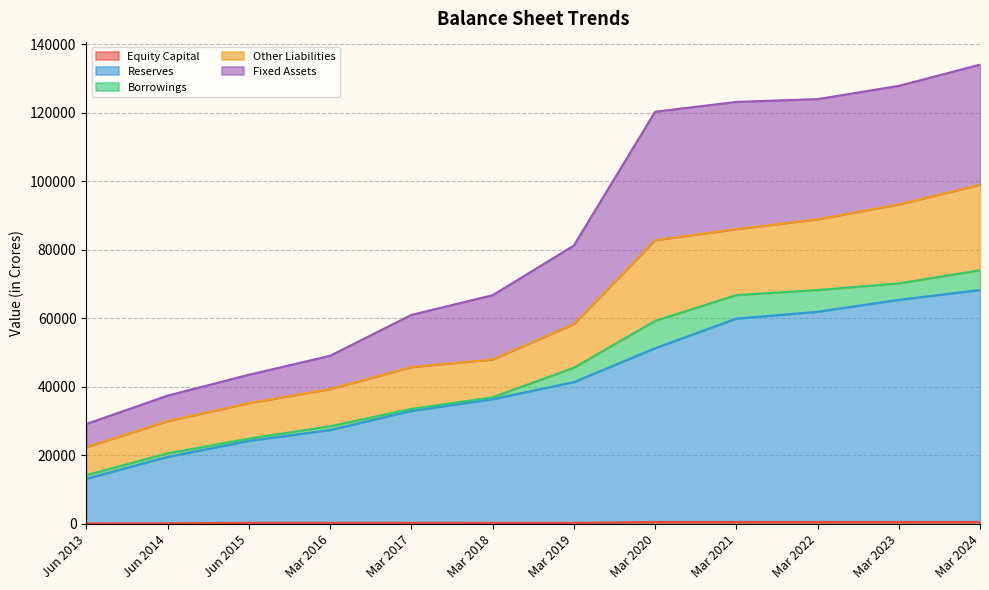

What is the smallest value displayed?

139